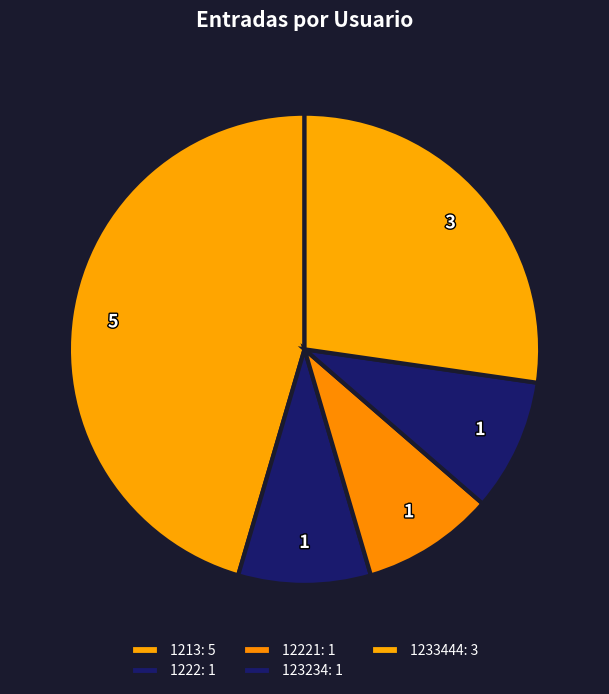

How many segments does this pie chart have?

5